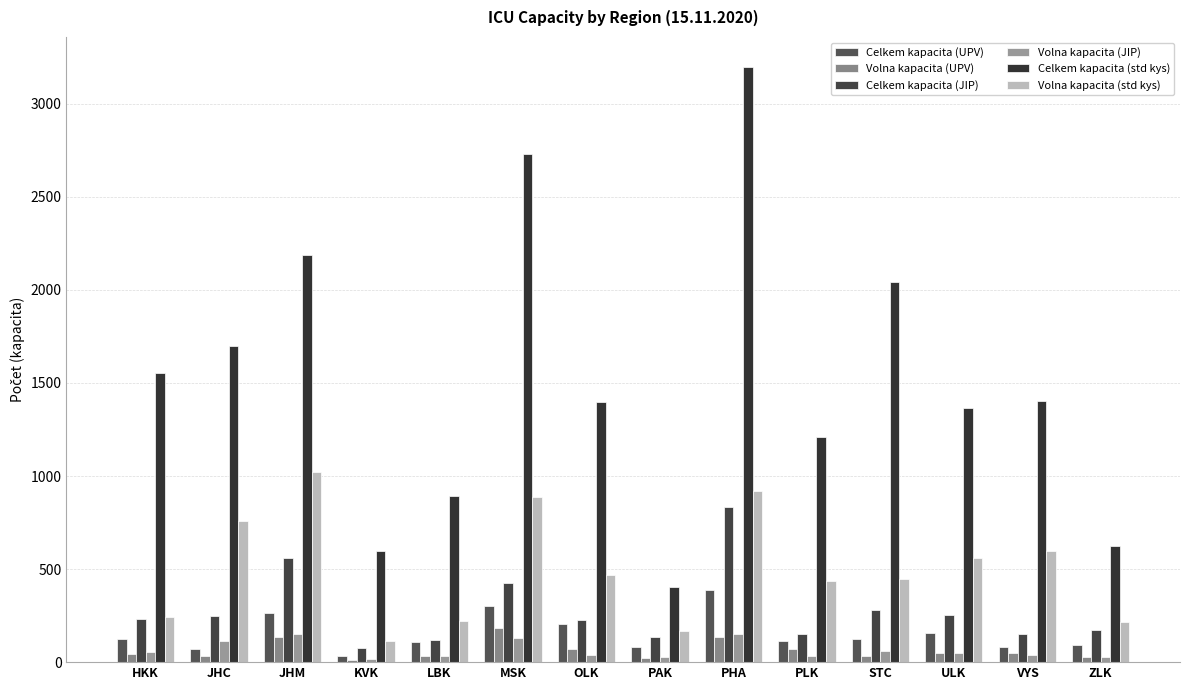

What is the sum of all Volna kapacita (std kys) values?

7056